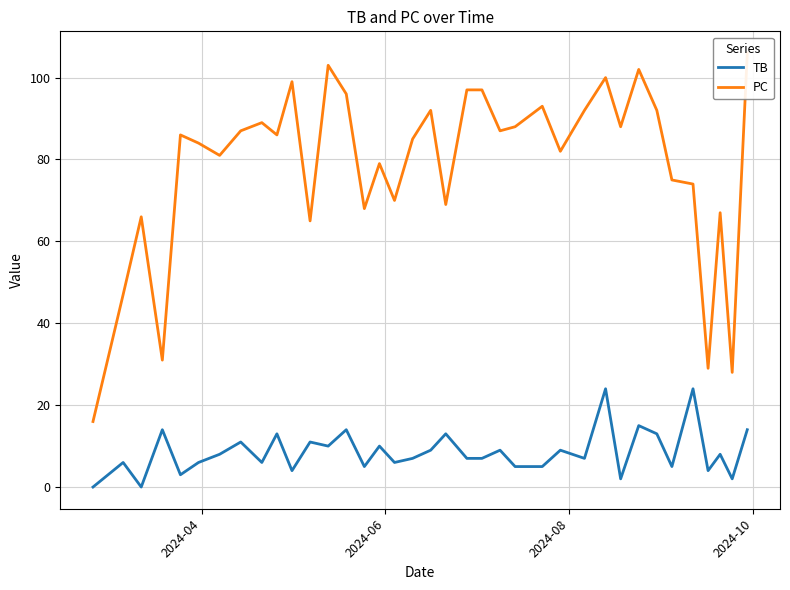

True or false: PC and TB cross at least once.

False